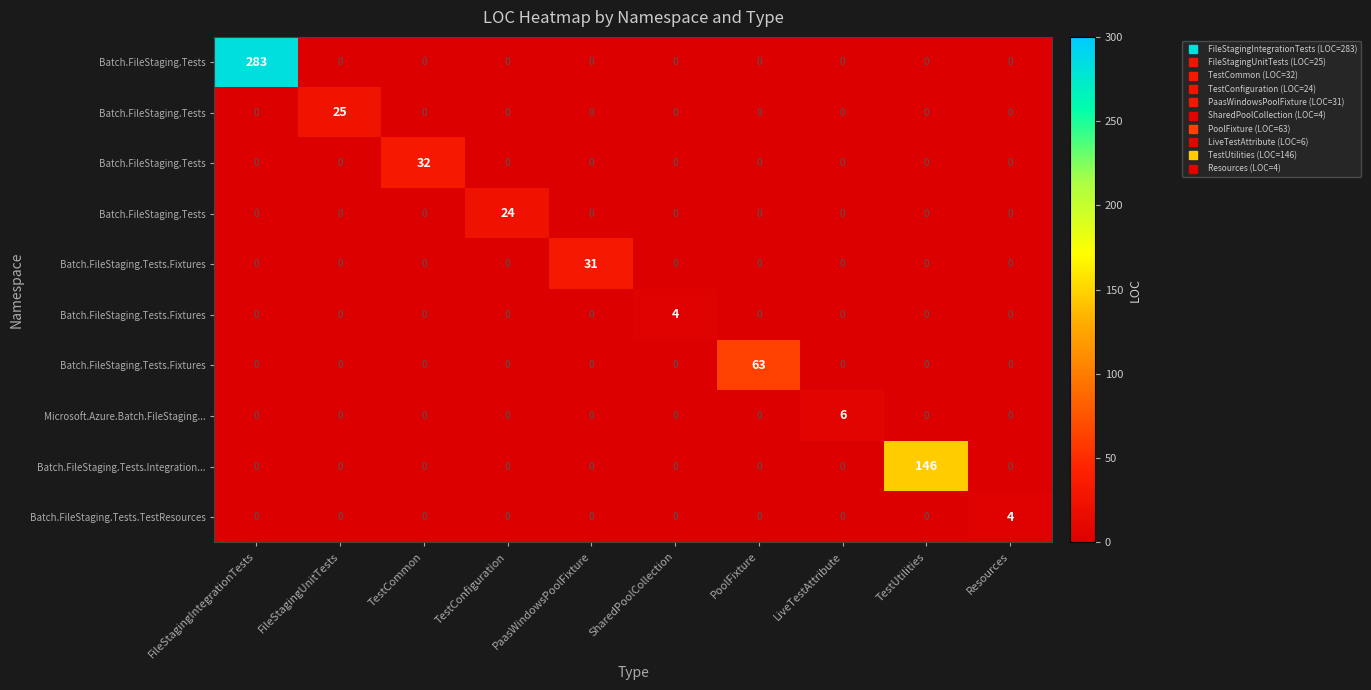

What is the total value across all series at TestUtilities?

146